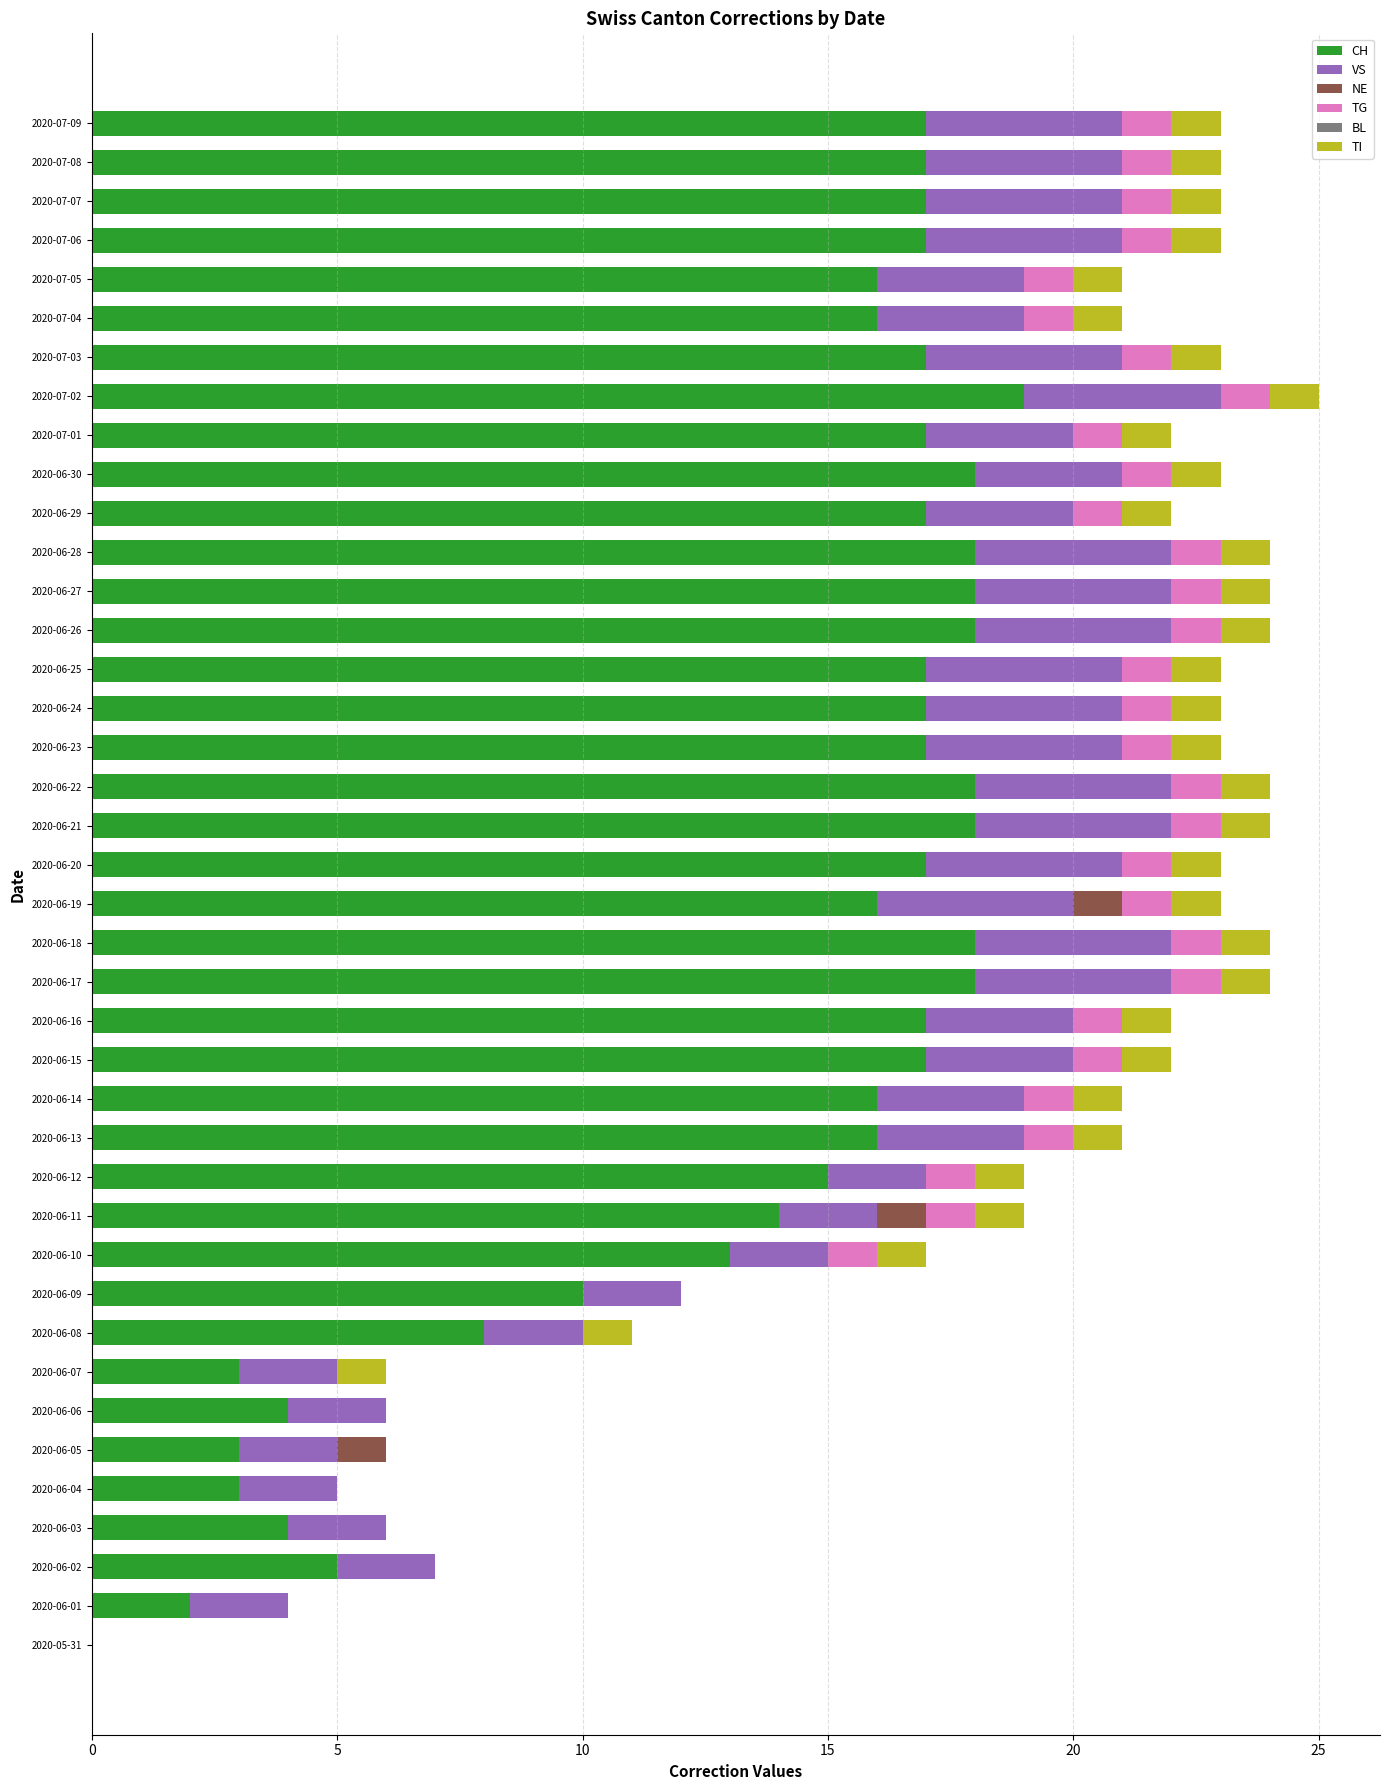

What is the total value across all series at 2020-06-24?

23